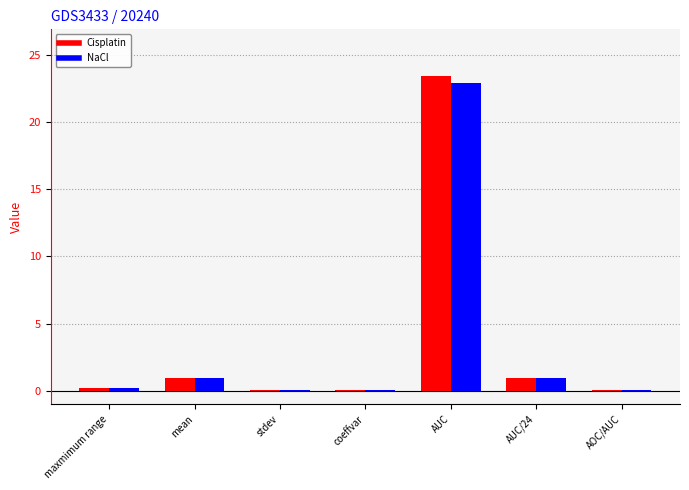

Does the chart contain stacked bars?

No